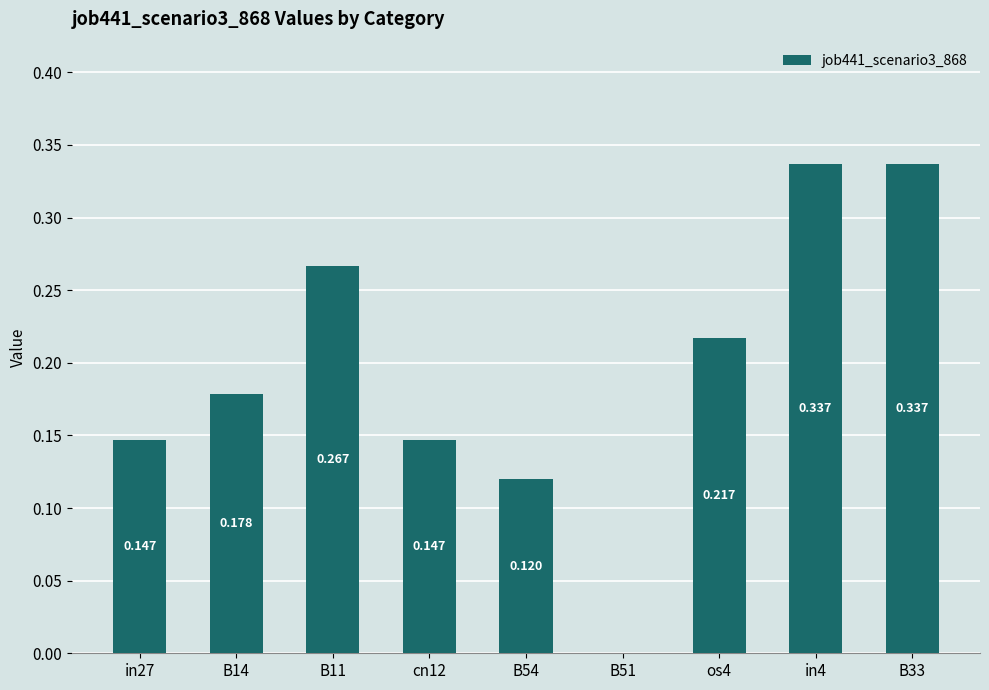

What is the maximum value shown in the chart?

0.3